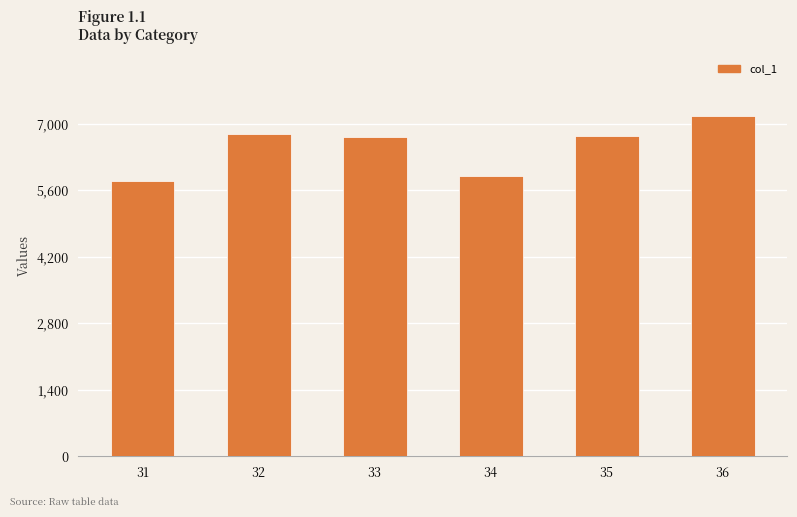

What is the difference between the values at 32 and 34?

895.9